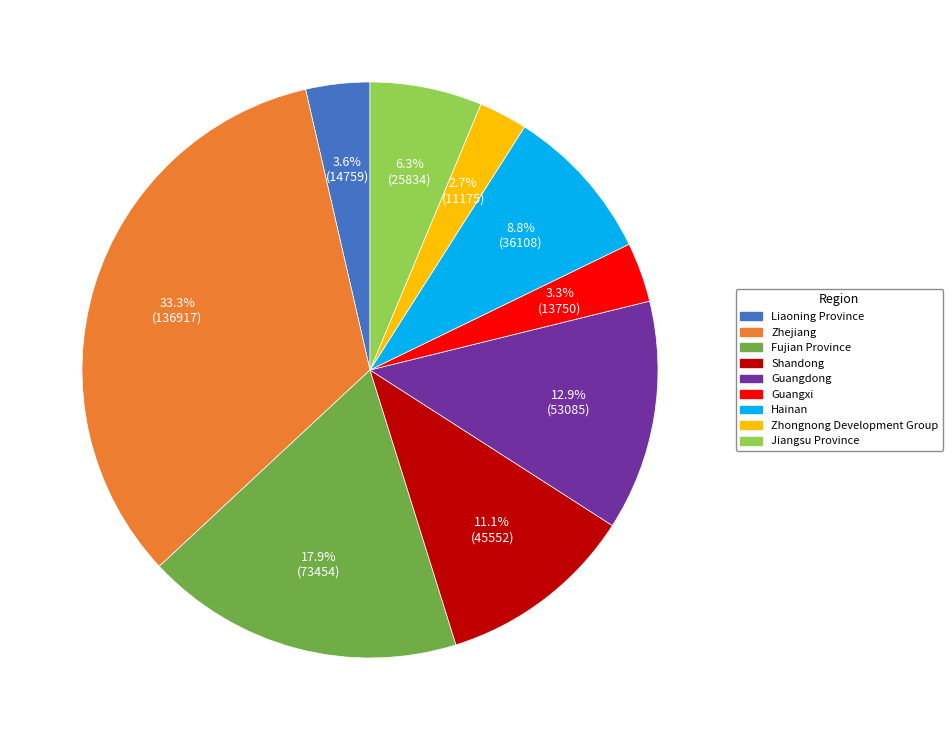

Count the number of slices in the pie.

9